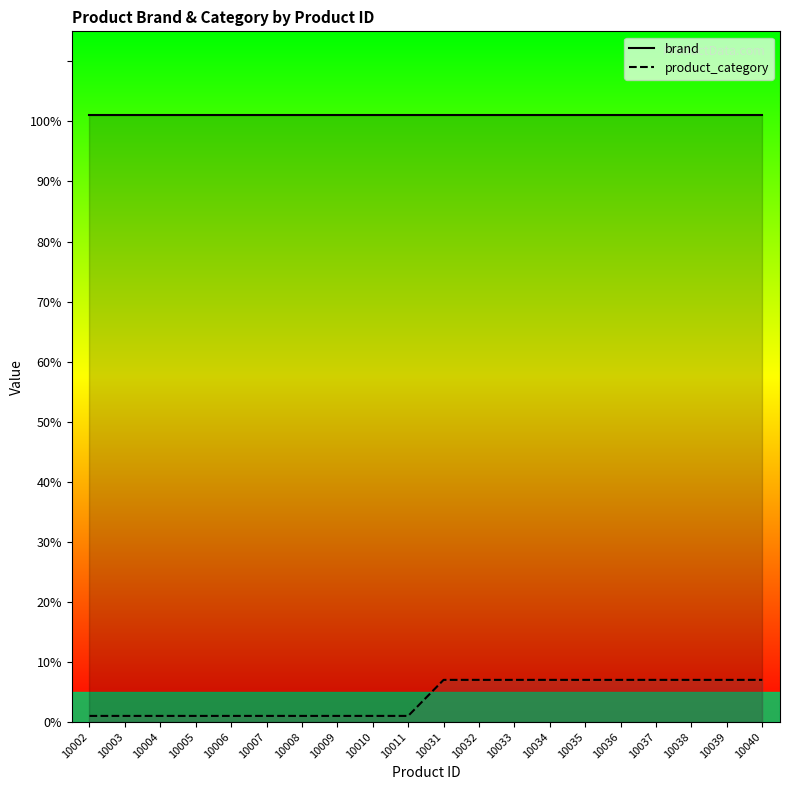

True or false: the data shows 10 at 10031.

False